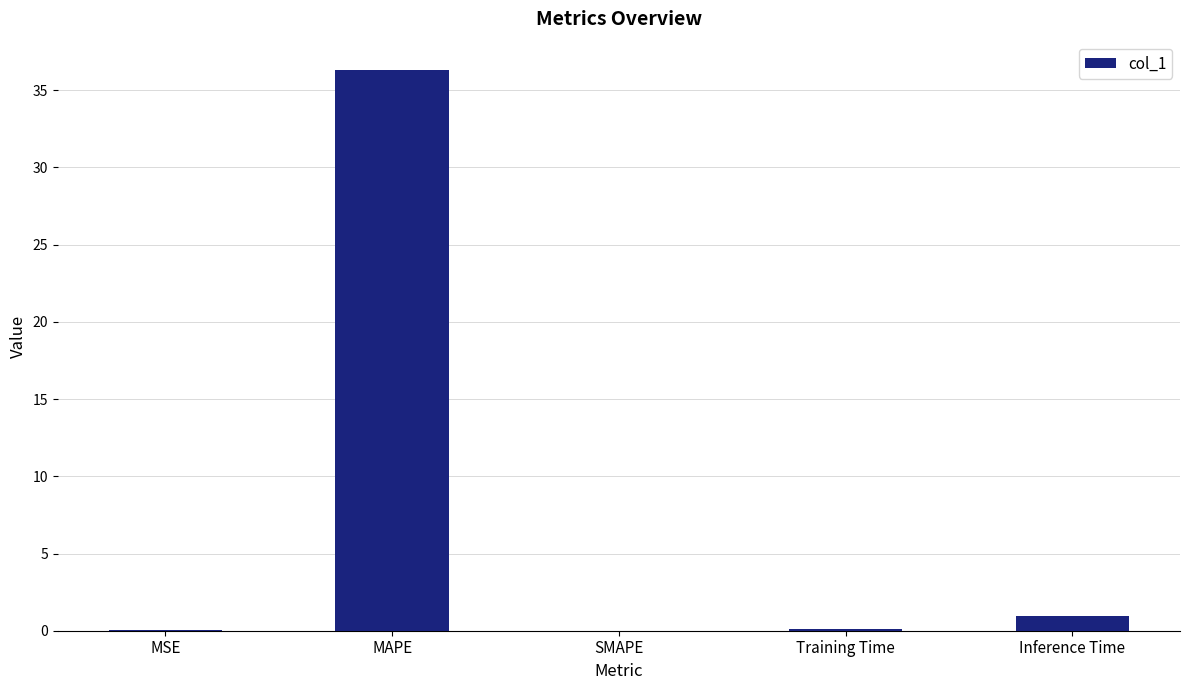

The value at MAPE is 50.8. True or false?

False